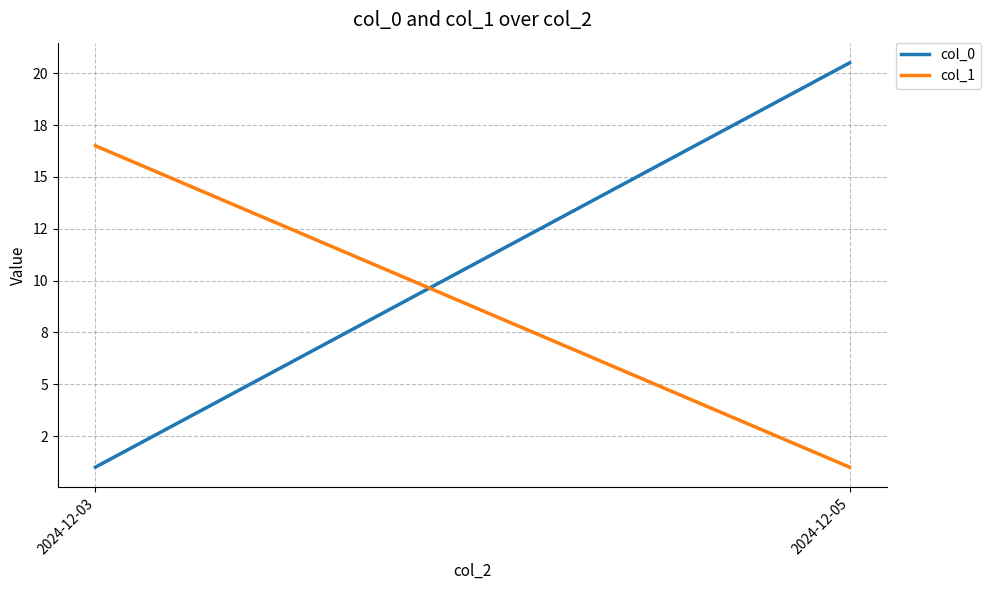

What is the value of the col_1 point at the 1st from the left?

16.5